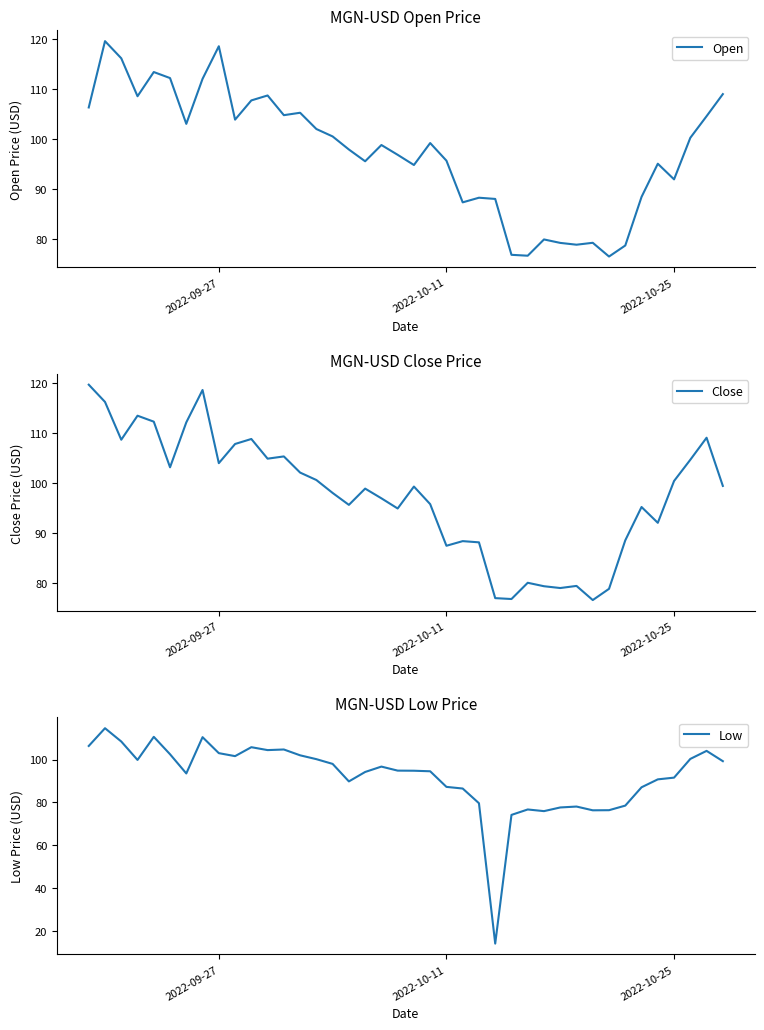

What is the greatest value displayed?

119.6